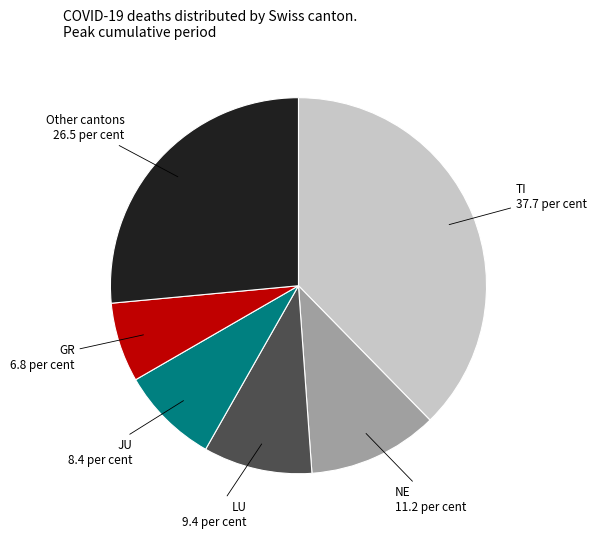

Between TI and NE, which is larger?

TI